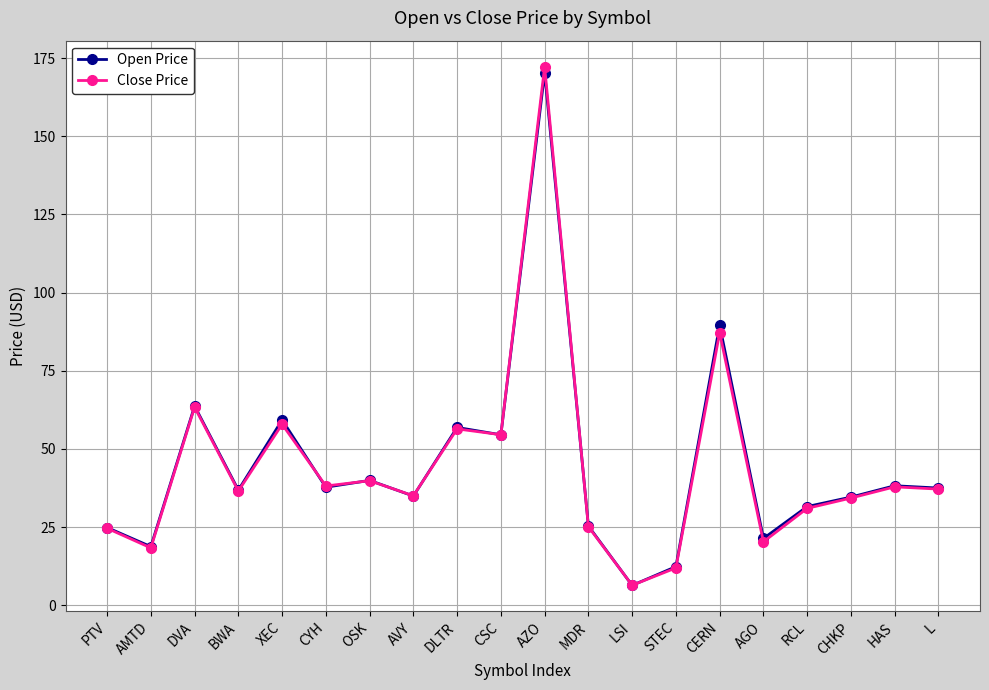

Is the value of Open Price at AGO greater than the value of Close Price at CERN?

No